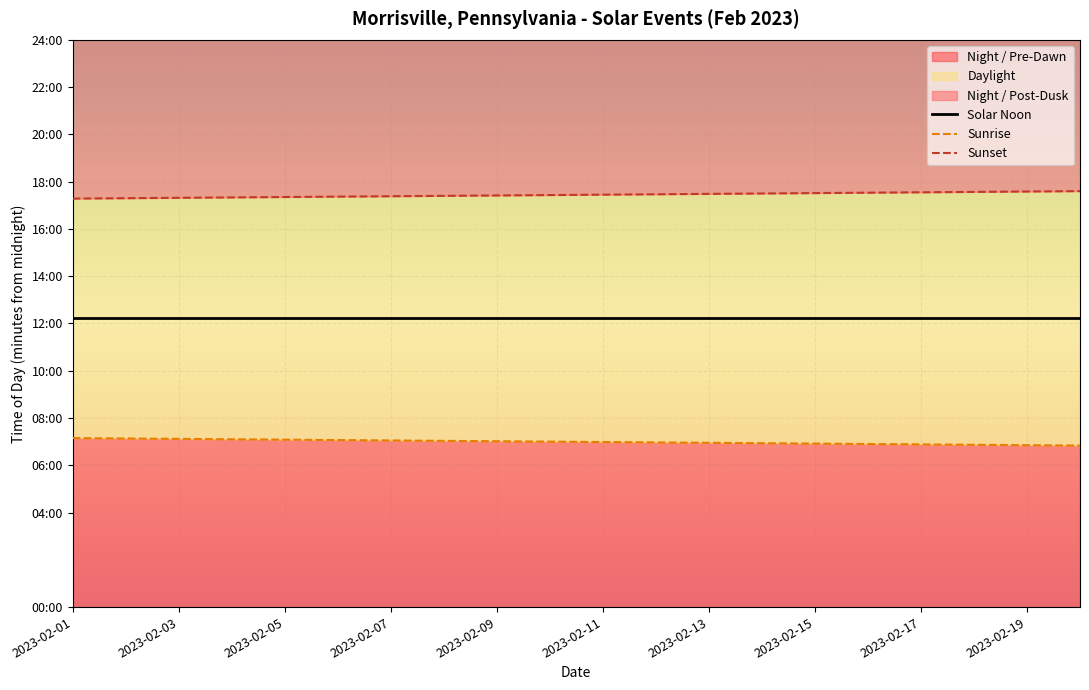

What is the label of the 5th point from the left?

2023-02-05